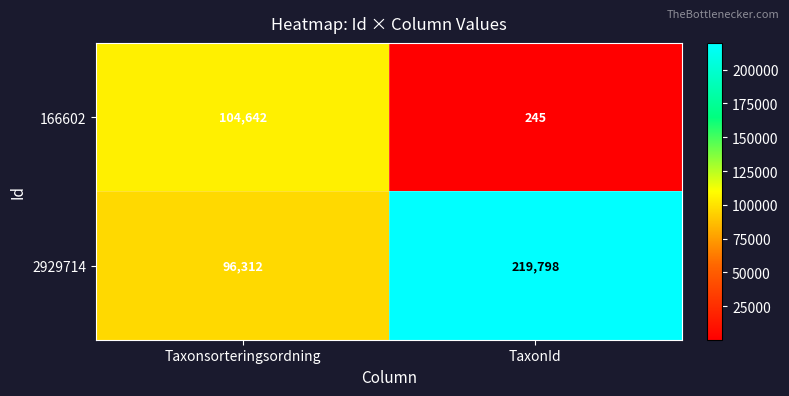

Where is 166602 nearest to the value 52443?

TaxonId